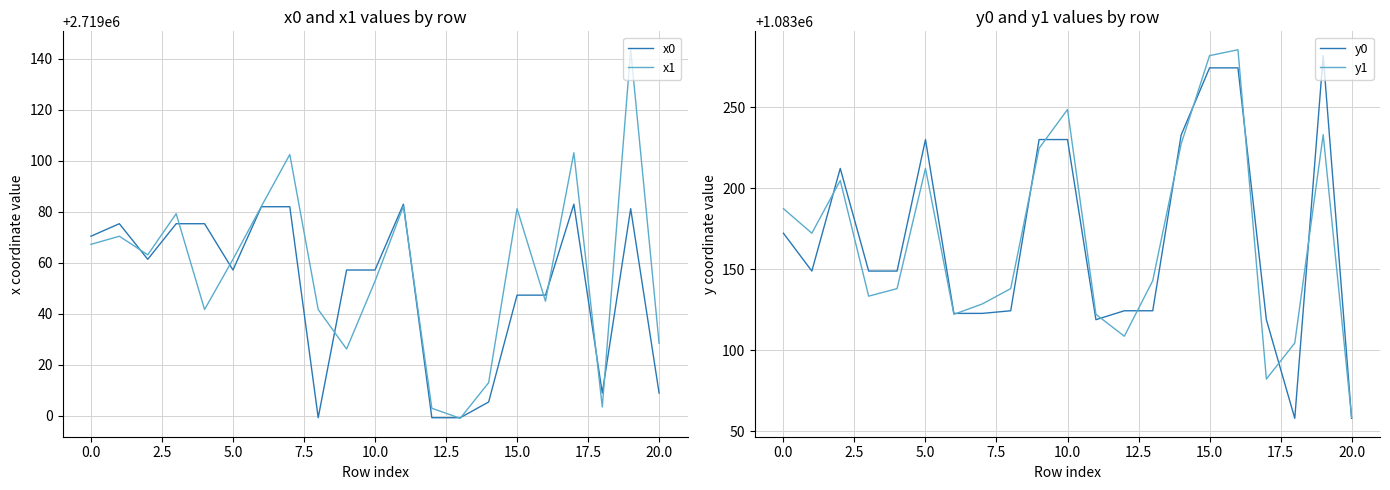

The value of x1 at 15.0 is 2719081.2. True or false?

True